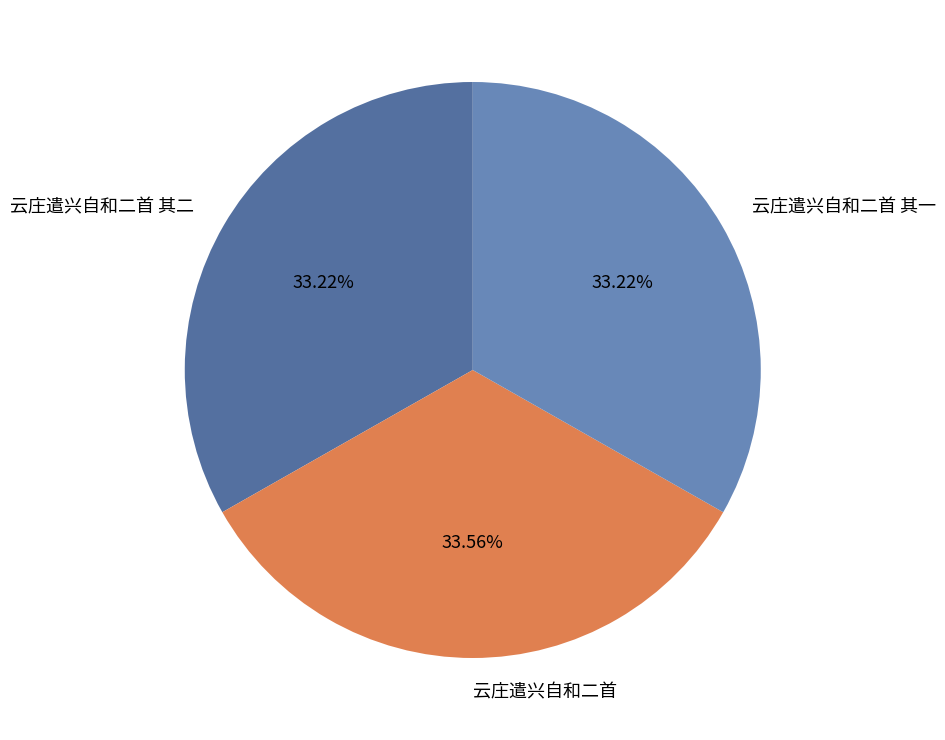

Does 云庄遣兴自和二首 represent more than half of the total?

No